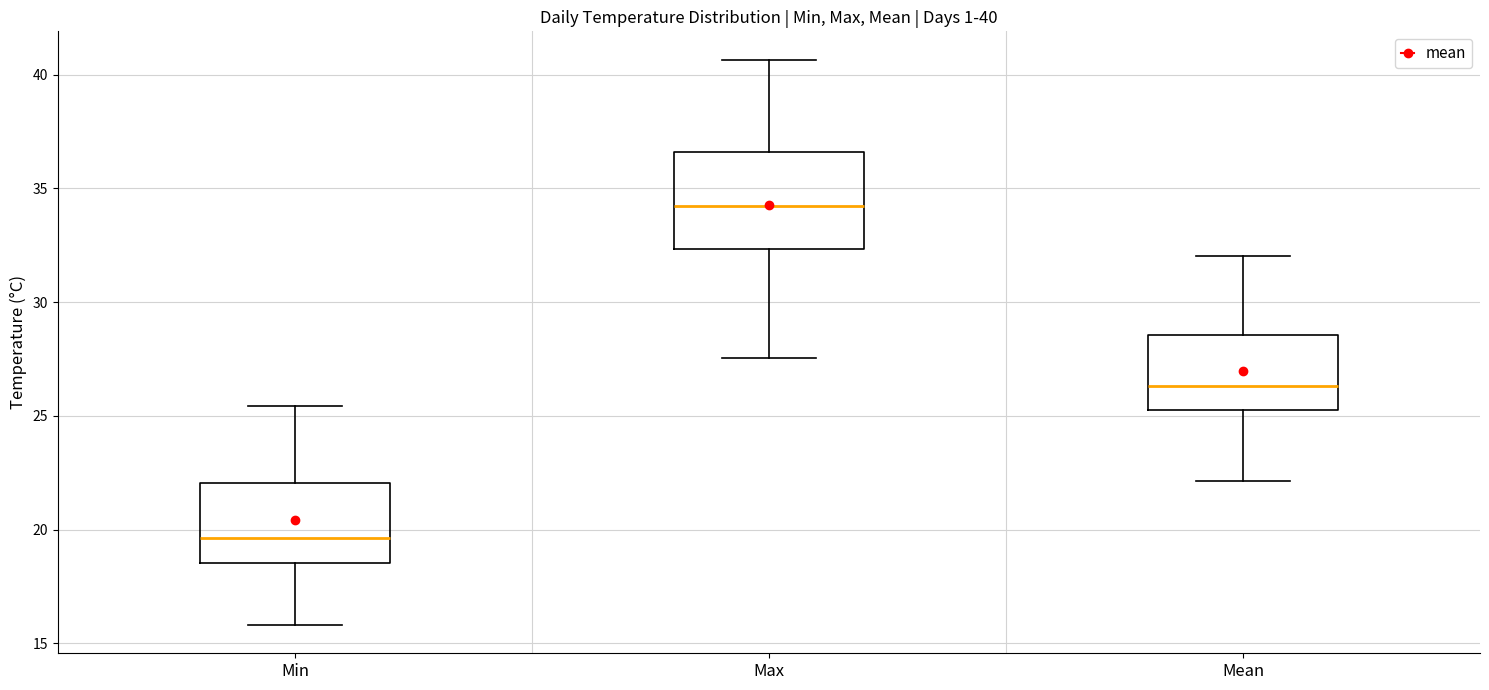

Which box is the tallest, from its lower edge to its upper edge?

Max